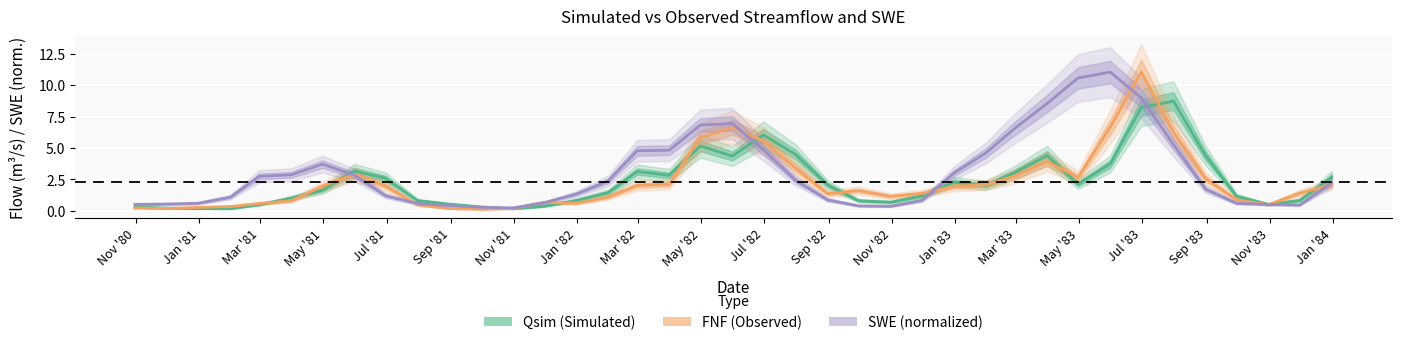

What is the difference between the maximum and minimum values in the FNF (Observed) series?

10.9